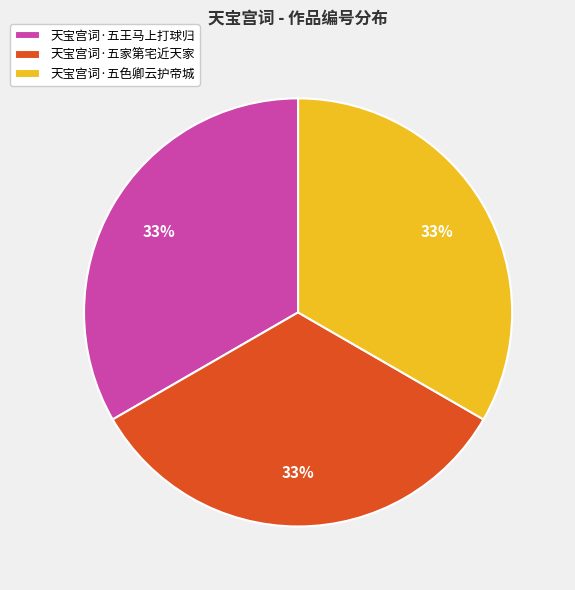

Does any single category account for the majority?

No